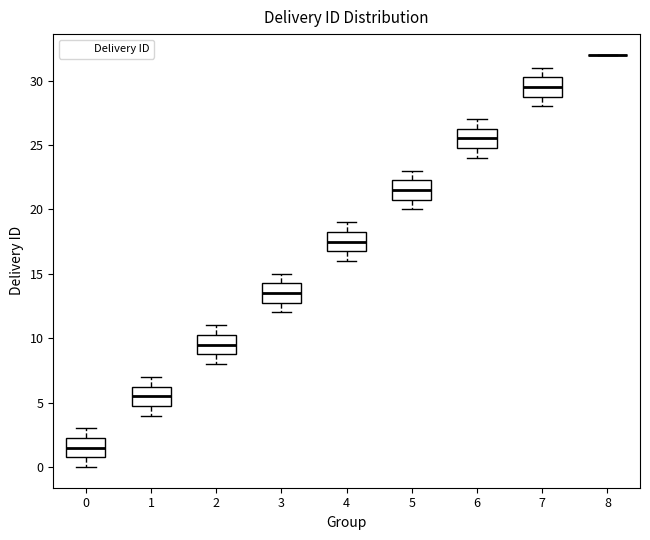

Reading left to right, read every box against the y-axis: the position of its median line, the range the box covers, and the ends of its whiskers. The values are not printed on the chart, so give them approximately, as read against the axis.

0: median 1.5, box 1.0 to 2.5, whiskers 0.0 to 3.0
1: median 5.5, box 5.0 to 6.5, whiskers 4.0 to 7.0
2: median 9.5, box 9.0 to 10.5, whiskers 8.0 to 11.0
3: median 13.5, box 13.0 to 14.5, whiskers 12.0 to 15.0
4: median 17.5, box 17.0 to 18.5, whiskers 16.0 to 19.0
5: median 21.5, box 21.0 to 22.5, whiskers 20.0 to 23.0
6: median 25.5, box 25.0 to 26.5, whiskers 24.0 to 27.0
7: median 29.5, box 29.0 to 30.5, whiskers 28.0 to 31.0
8: box collapsed to a line at 32.0, whiskers 32.0 to 32.0